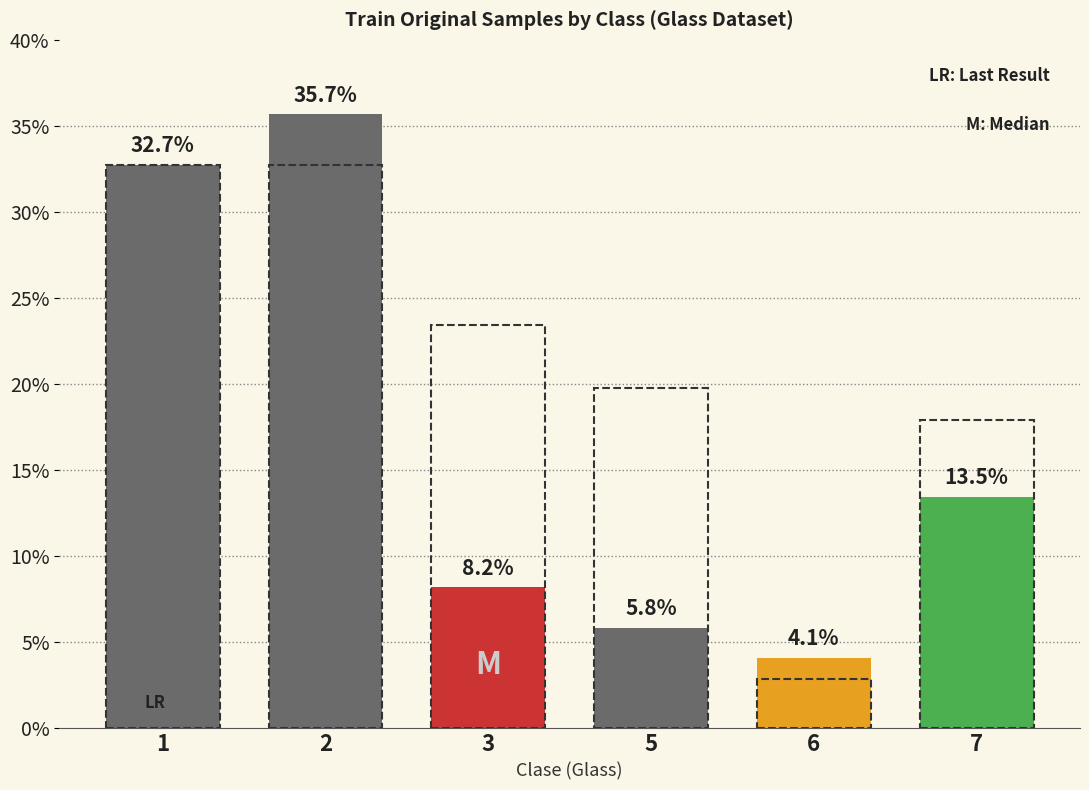

How many bars are there in total?

12